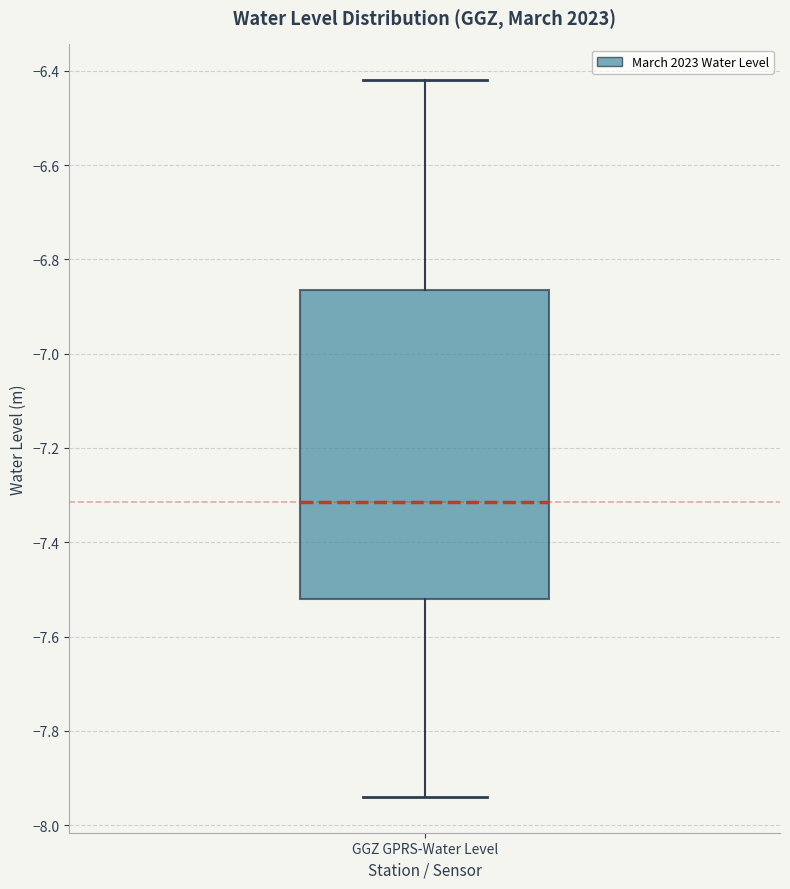

Read this box plot against the y-axis: the position of the median line, the range covered by the box, and the ends of both whiskers. The values are not printed on the chart, so give them approximately, as read against the axis.

median -7.32, box -7.52 to -6.86, whiskers -7.94 to -6.42